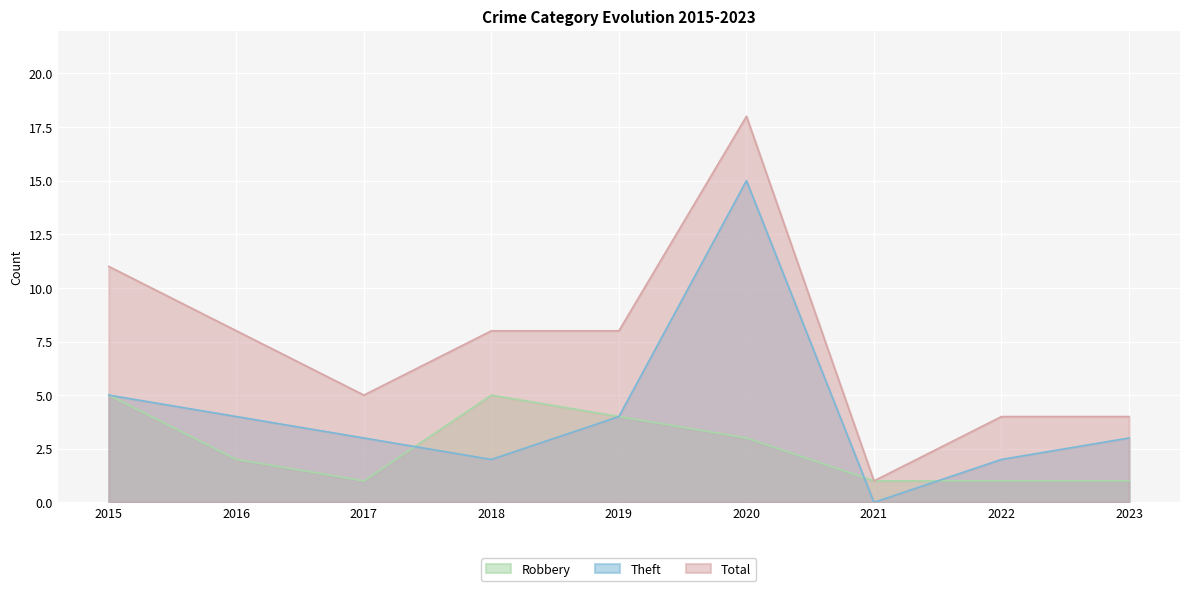

What is the value of the Robbery point at the 6th from the left?

3